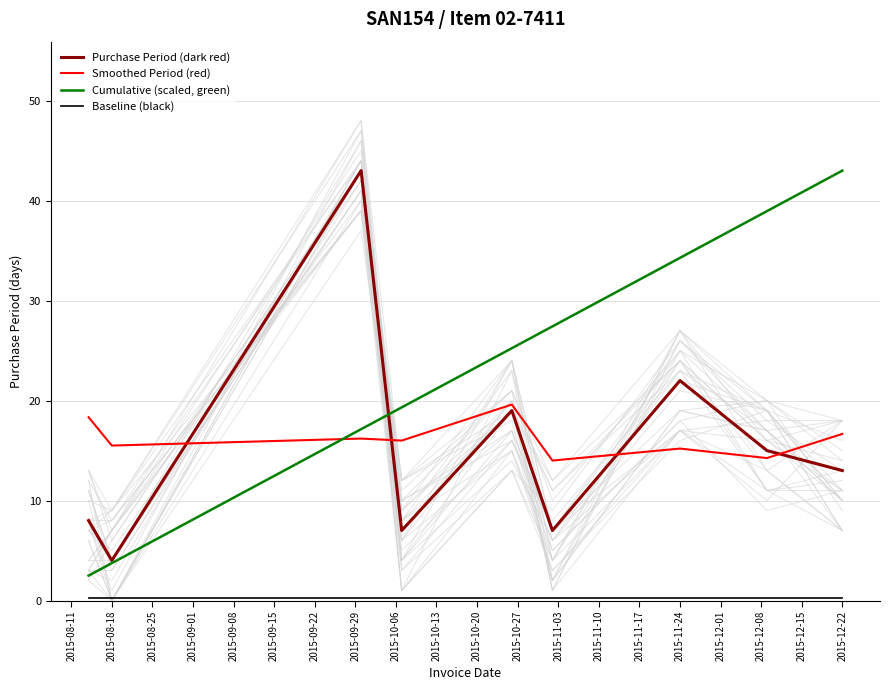

True or false: Cumulative (scaled, green) has a value of 1.8 at 2015-08-18.

False